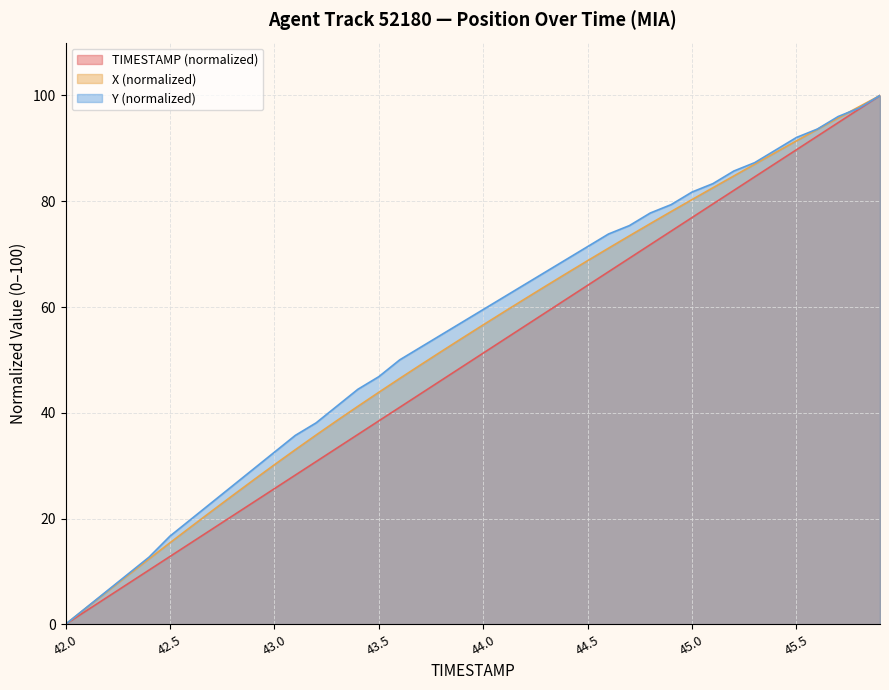

How many data points in X are less than 56?

20